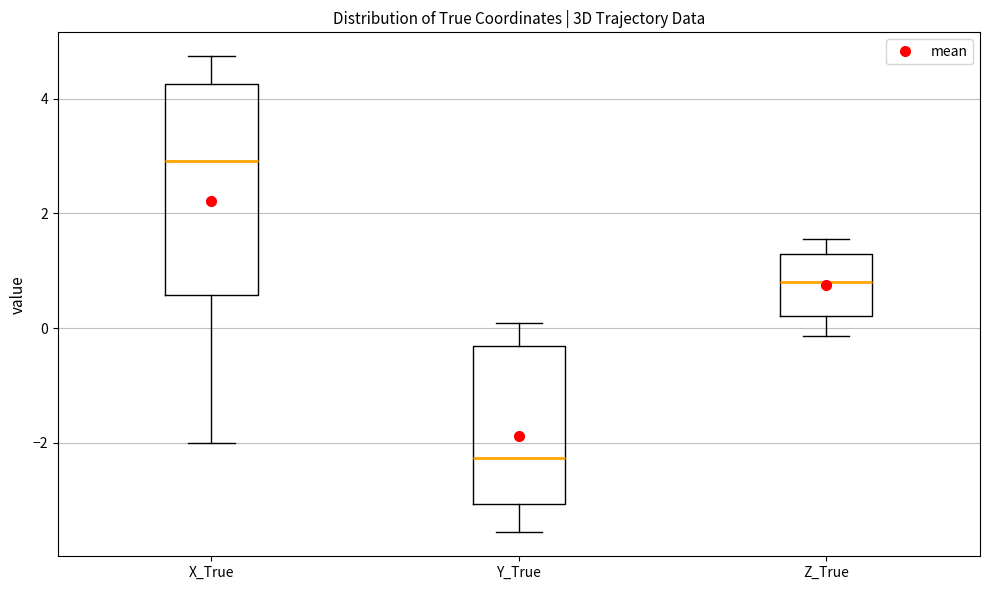

Comparing the boxes themselves (not the whiskers), which one is the tallest?

X_True